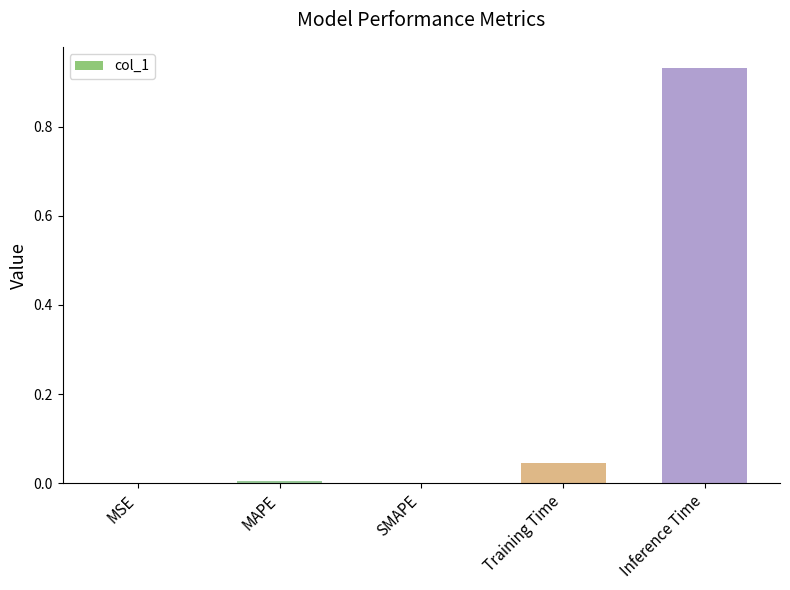

The value at Training Time is 0.0. True or false?

True